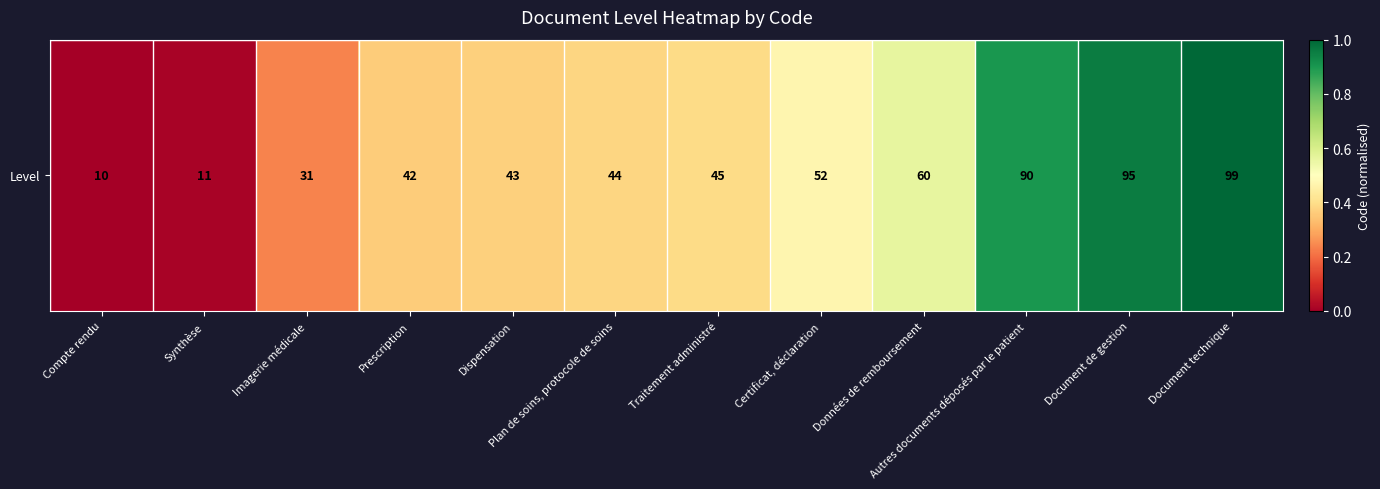

The value at Autres documents déposés par le patient is 0.9. True or false?

True